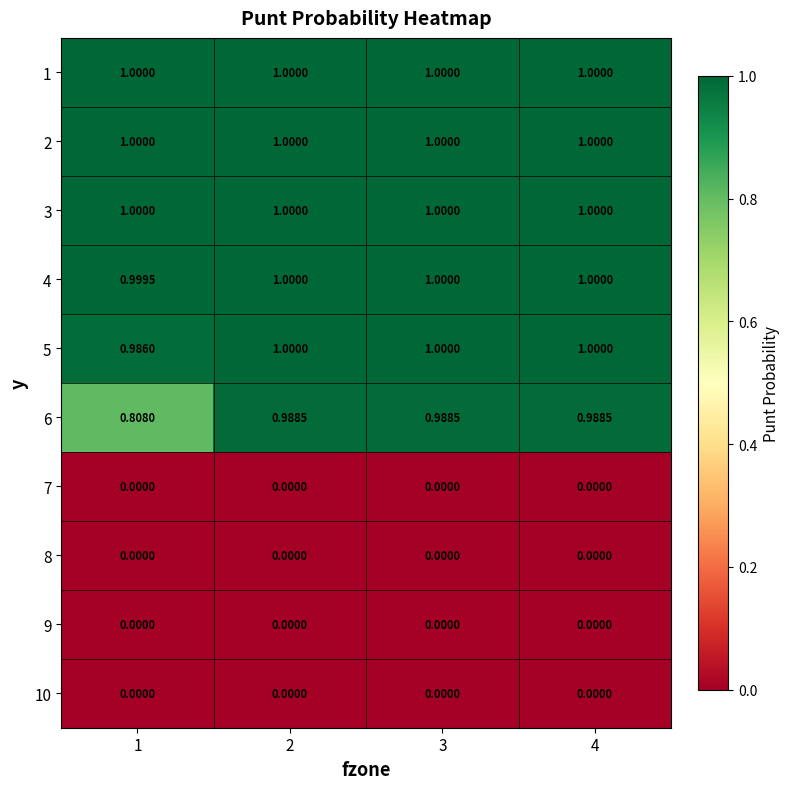

Between 1 and 2, which is larger?

1